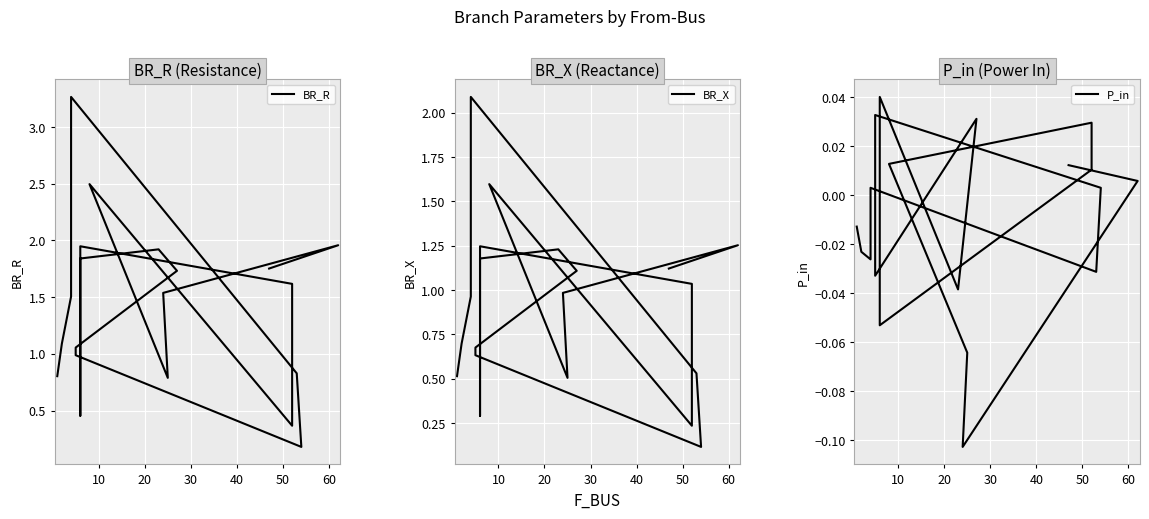

What are all the series names shown in the legend?

BR_R, BR_X, P_in